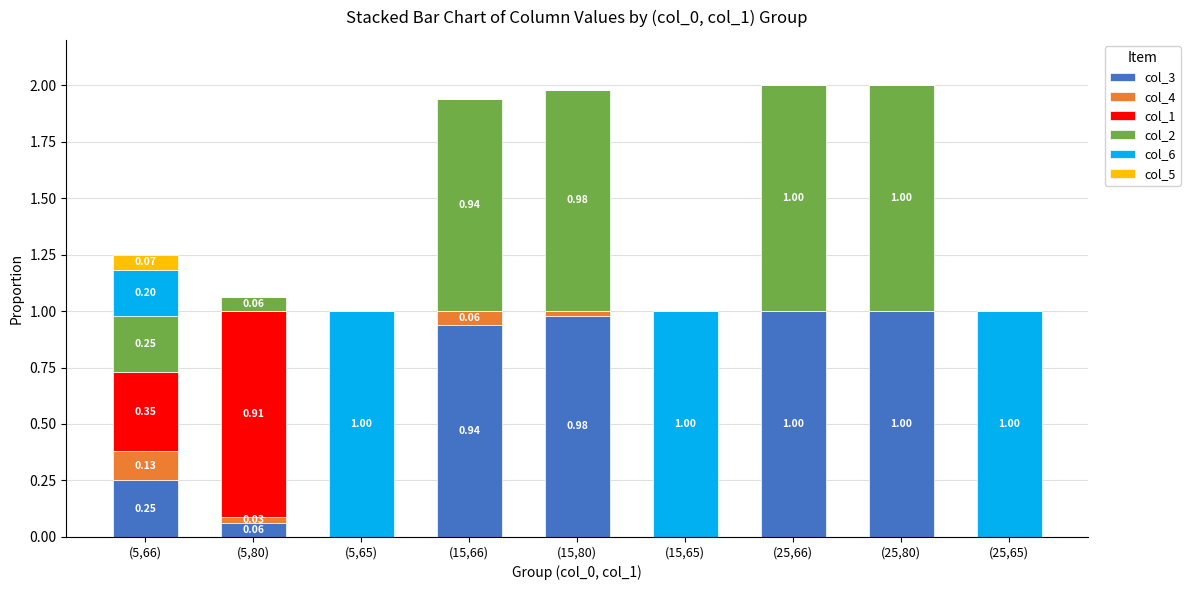

What is the total value across all series at (5,65)?

1.0